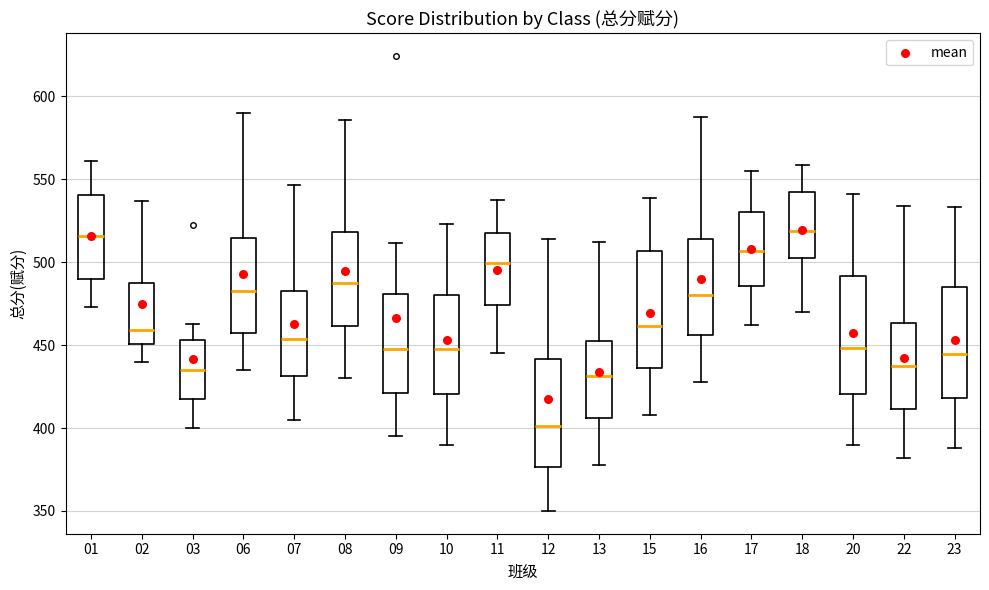

Reading left to right, read every box against the y-axis: the position of its median line, the range the box covers, and the ends of its whiskers. The values are not printed on the chart, so give them approximately, as read against the axis.

01: median 515, box 490 to 540, whiskers 475 to 560
02: median 460, box 450 to 485, whiskers 440 to 535
03: median 435, box 420 to 455, whiskers 400 to 465
06: median 485, box 460 to 515, whiskers 435 to 590
07: median 455, box 430 to 485, whiskers 405 to 545
08: median 490, box 460 to 520, whiskers 430 to 585
09: median 450, box 420 to 480, whiskers 395 to 510
10: median 450, box 420 to 480, whiskers 390 to 525
11: median 500, box 475 to 520, whiskers 445 to 540
12: median 400, box 375 to 440, whiskers 350 to 515
13: median 430, box 405 to 455, whiskers 380 to 510
15: median 460, box 435 to 505, whiskers 410 to 540
16: median 480, box 455 to 515, whiskers 430 to 590
17: median 505, box 485 to 530, whiskers 460 to 555
18: median 520, box 505 to 545, whiskers 470 to 560
20: median 450, box 420 to 490, whiskers 390 to 540
22: median 440, box 410 to 465, whiskers 380 to 535
23: median 445, box 420 to 485, whiskers 390 to 535